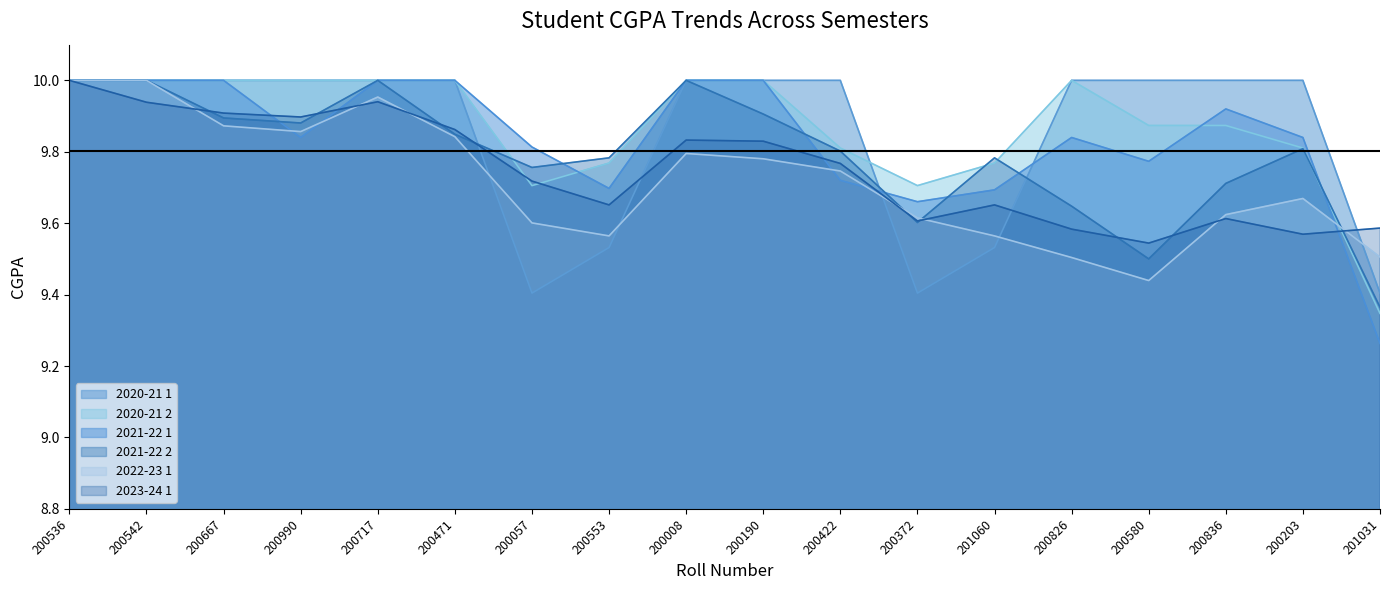

Between 200471 and 201031, which series saw the biggest shift?

2021-22 1